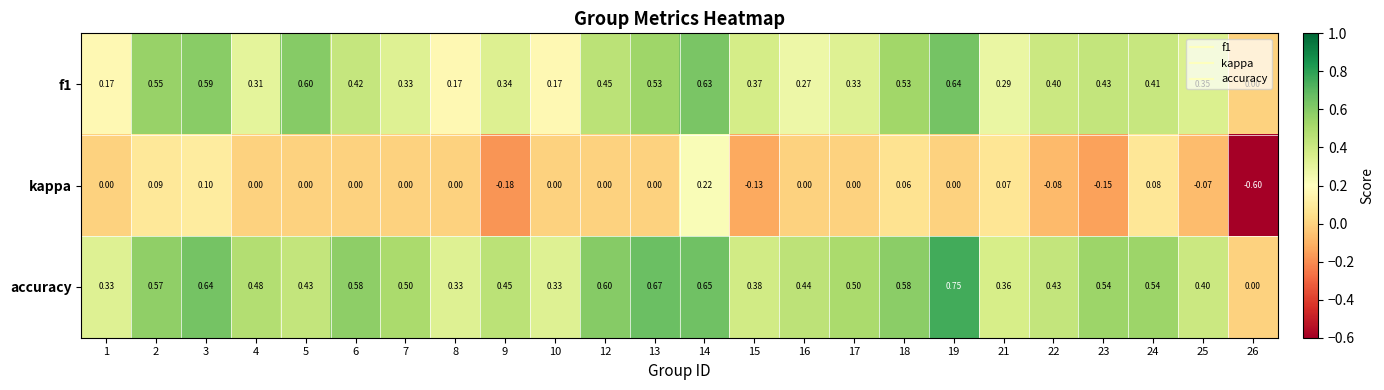

Is the value of accuracy at 25 greater than the value of f1 at 5?

No